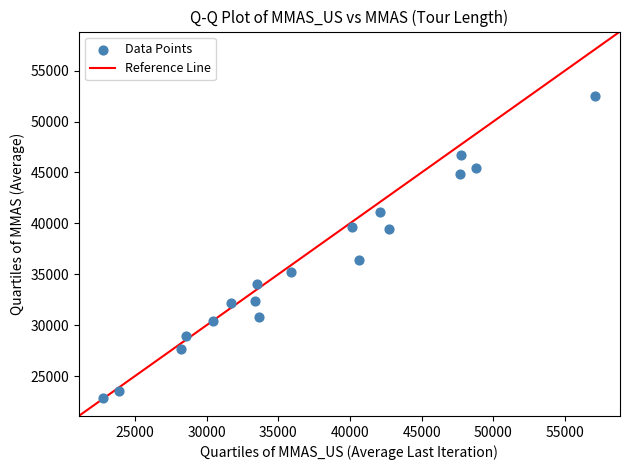

What Y value in the scatter plot is closest to 37666?

36369.7